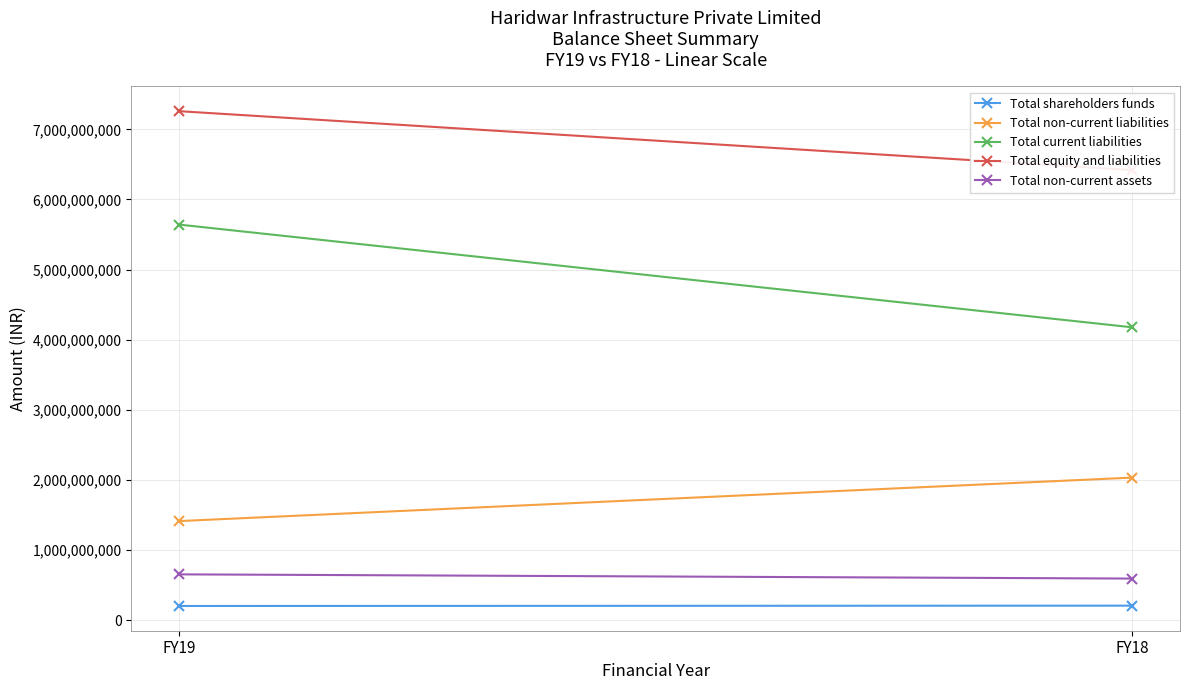

What is the value of the Total current liabilities point at the 2nd from the left?

4177172602